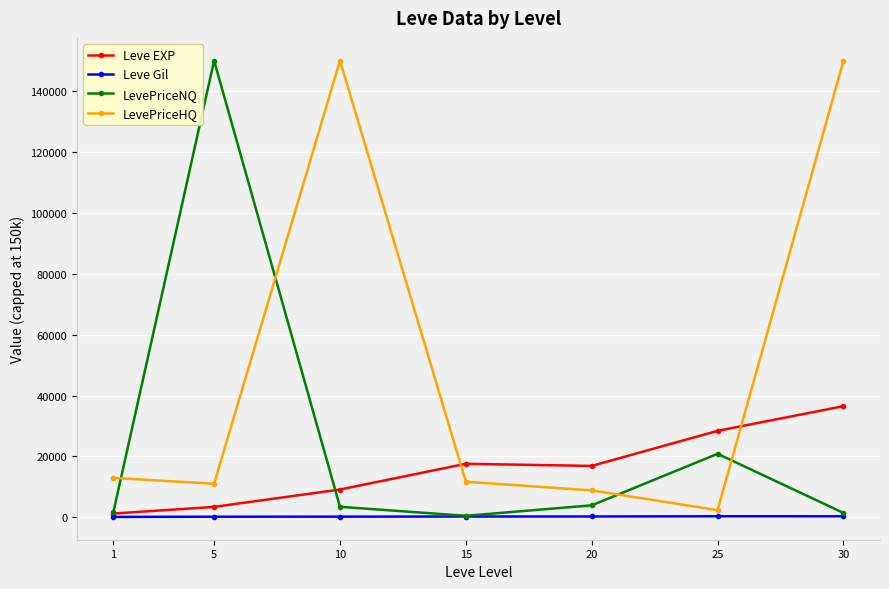

What is the difference between the maximum and minimum values in the Leve Gil series?

216.3